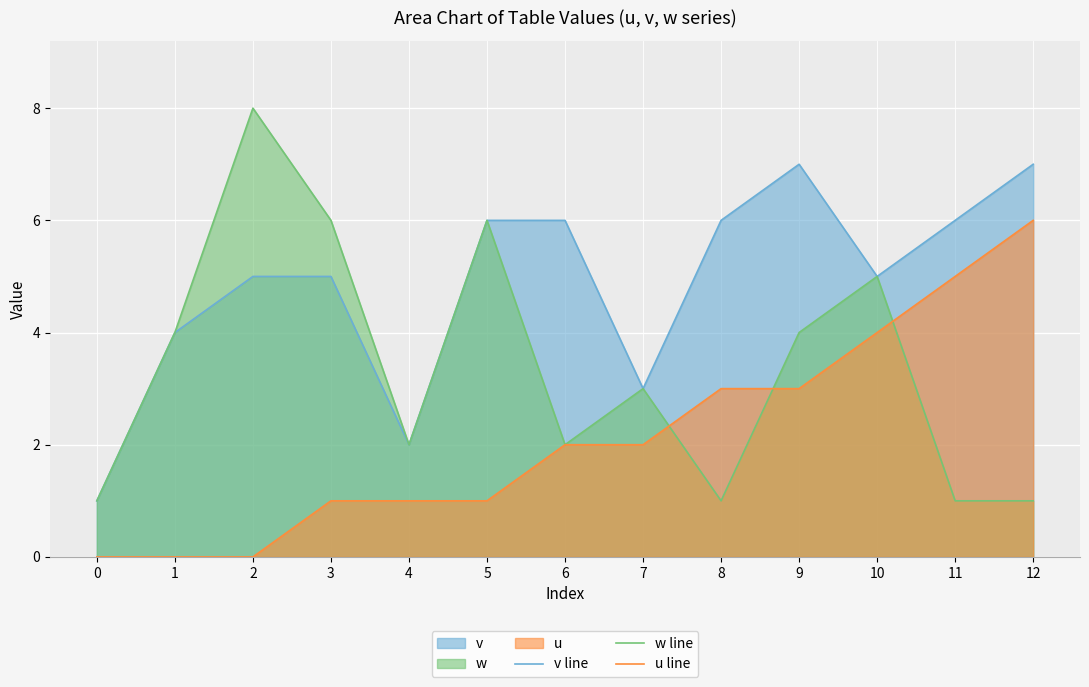

True or false: u line and w line intersect in this chart.

True